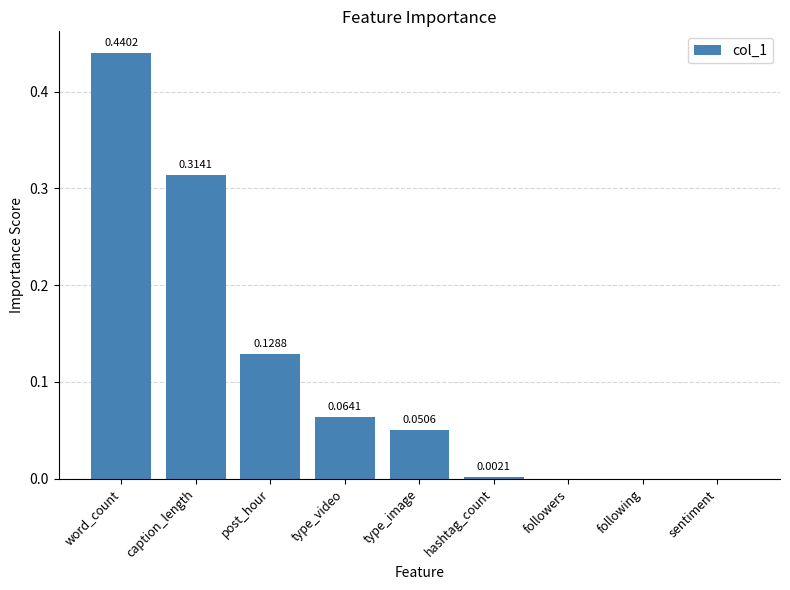

At which category does the chart reach its peak across all series?

word_count